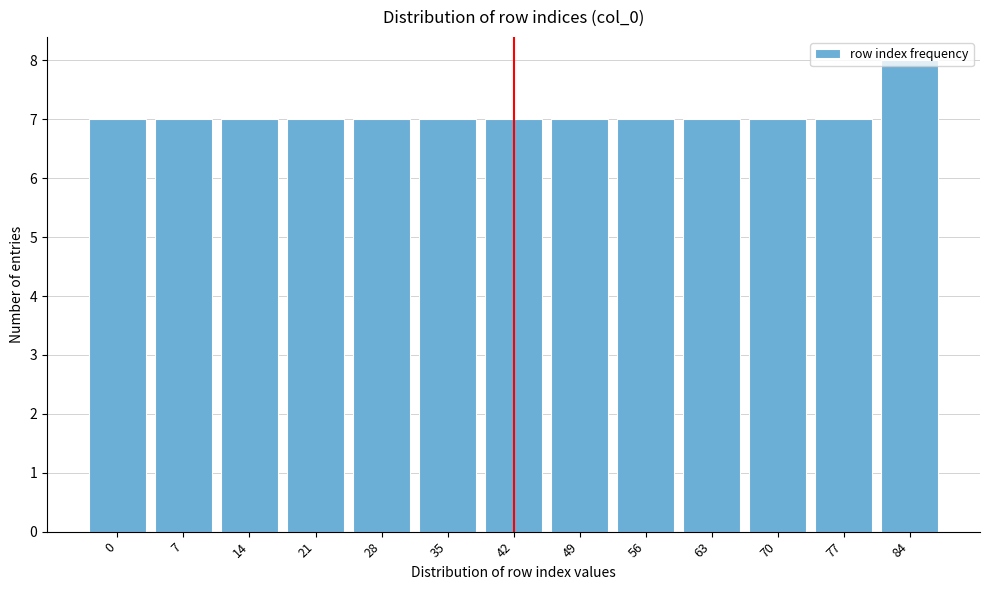

What is the value of the 10th bar from the left?

7